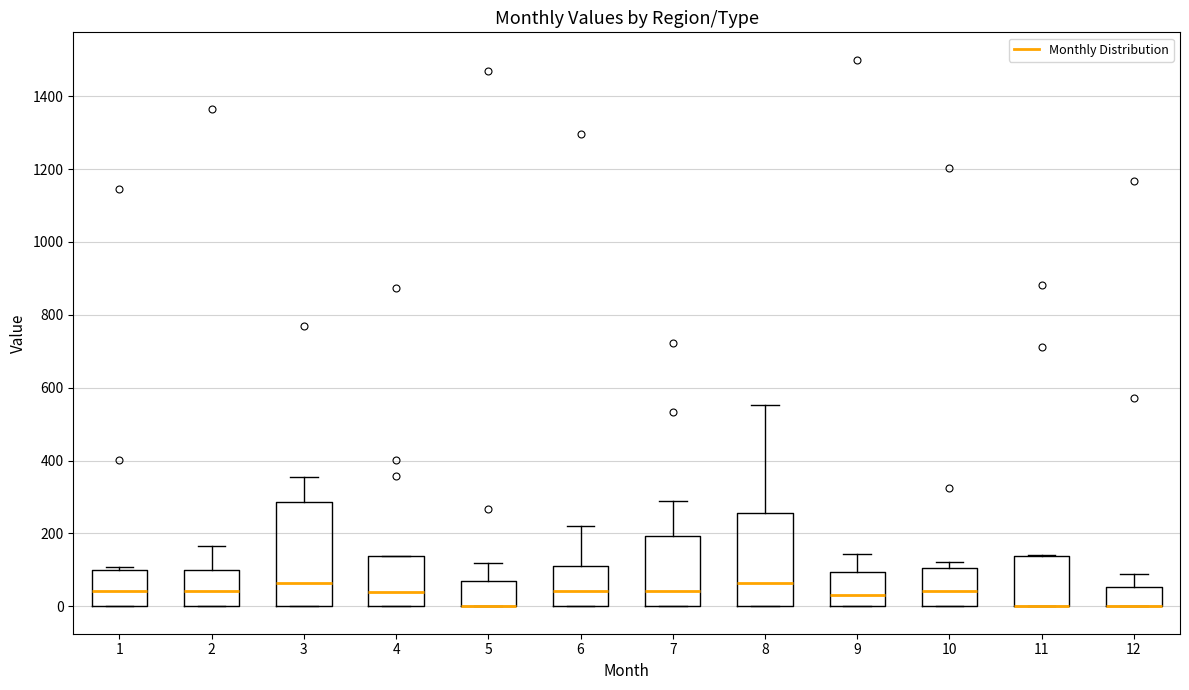

Reading left to right, transcribe this box plot: for each box, give where its median line is, the range the box spans, and where its two whiskers end, as read against the y-axis. The values are not printed on the chart, so give them approximately, as read against the axis.

1: median 40, box 0 to 100, whiskers 0 to 100 (just above the box's upper edge)
2: median 40, box 0 to 100, whiskers 0 to 160
3: median 60, box 0 to 280, whiskers 0 to 360
4: median 40, box 0 to 140, whiskers 0 to 140
5: median 0 (drawn on the box's lower edge), box 0 to 60, whiskers 0 to 120
6: median 40, box 0 to 120, whiskers 0 to 220
7: median 40, box 0 to 200, whiskers 0 to 300
8: median 60, box 0 to 260, whiskers 0 to 560
9: median 40, box 0 to 100, whiskers 0 to 140
10: median 40, box 0 to 100, whiskers 0 to 120
11: median 0 (drawn on the box's lower edge), box 0 to 140, whiskers 0 to 140
12: median 0 (drawn on the box's lower edge), box 0 to 60, whiskers 0 to 80